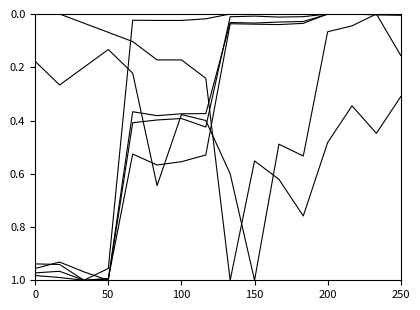

Is this an area chart (filled region under the line)?

No